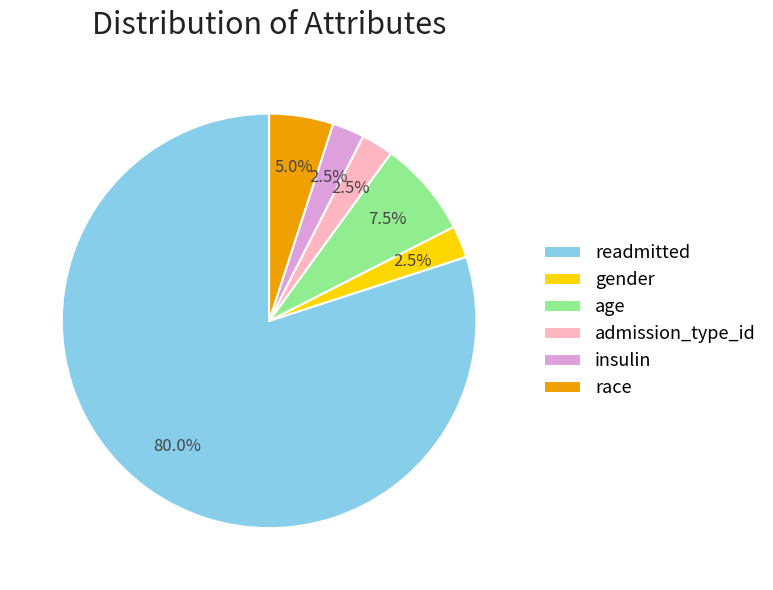

How many segments does this pie chart have?

6